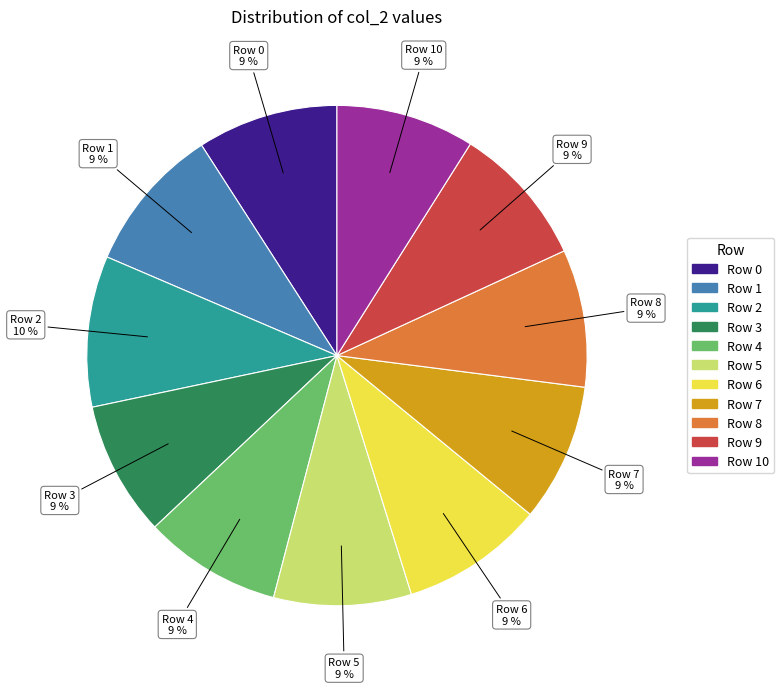

To the nearest percent, what portion does Row 0 represent?

9%